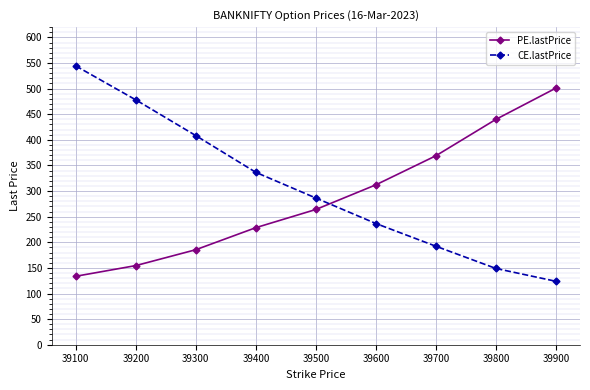

At which label does CE.lastPrice first exceed 286?

39100